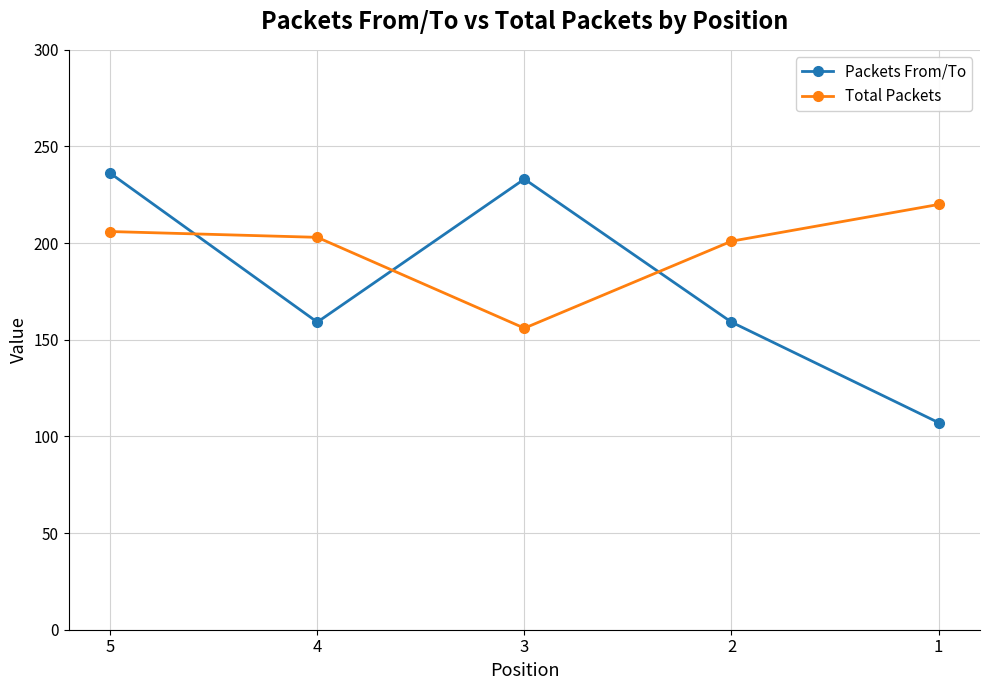

What is the value of the Total Packets point at the 1st from the left?

206.0